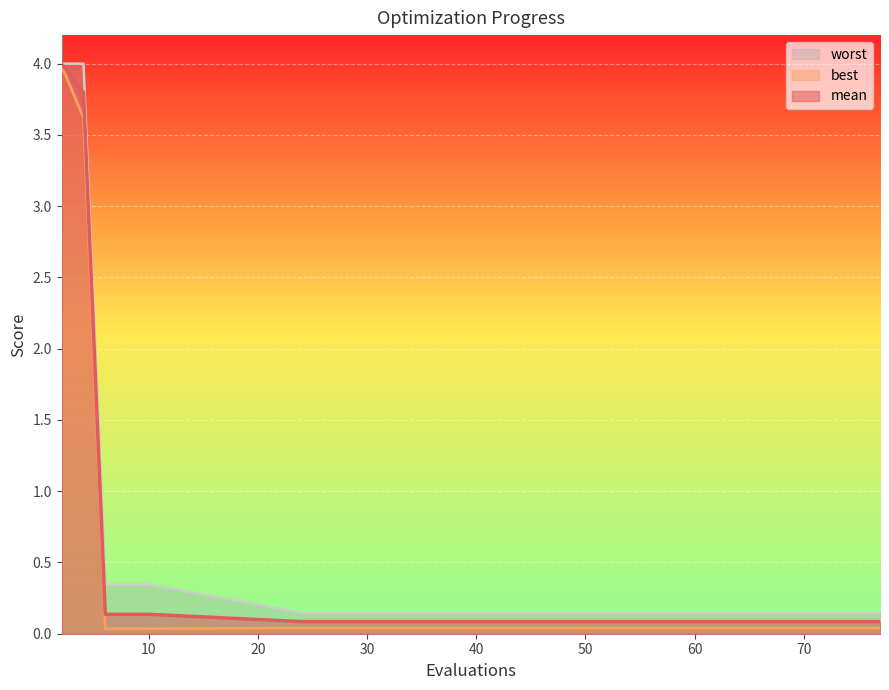

Rank the series by their average value, from lowest to highest.

best, mean, worst